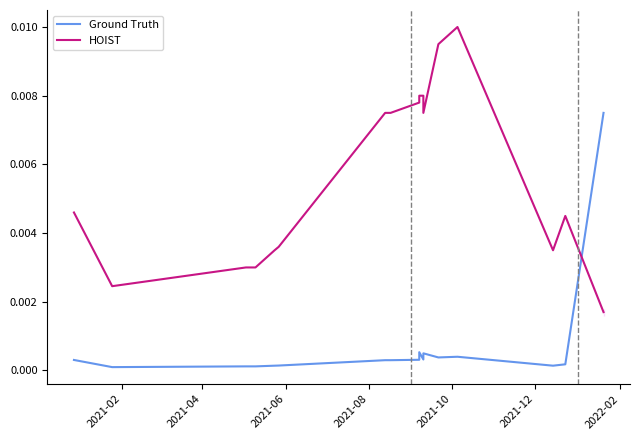

Is it true that HOIST equals 0.0 at 10?

False